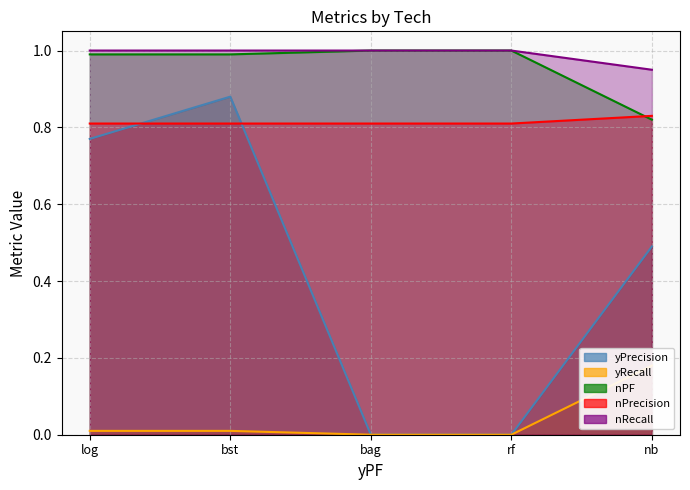

Rank the series by their maximum value, from lowest to highest.

yRecall, nPrecision, yPrecision, nPF, nRecall